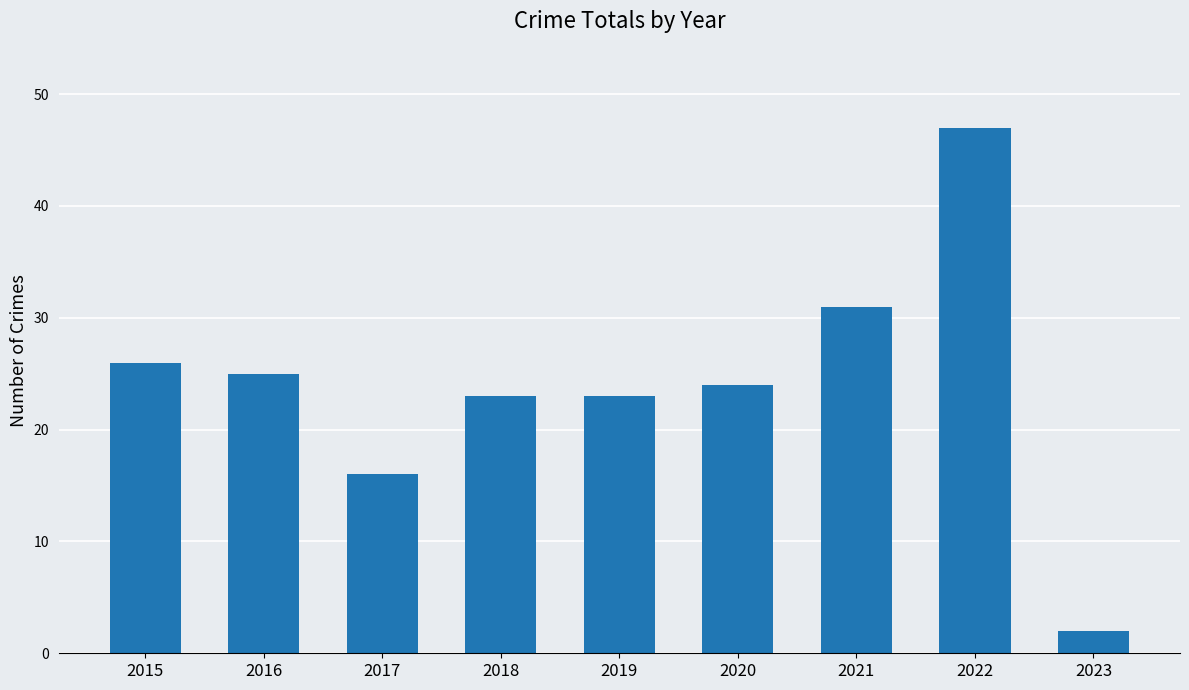

Reading right to left, list all the values displayed in this chart.

2	47	31	24	23	23	16	25	26